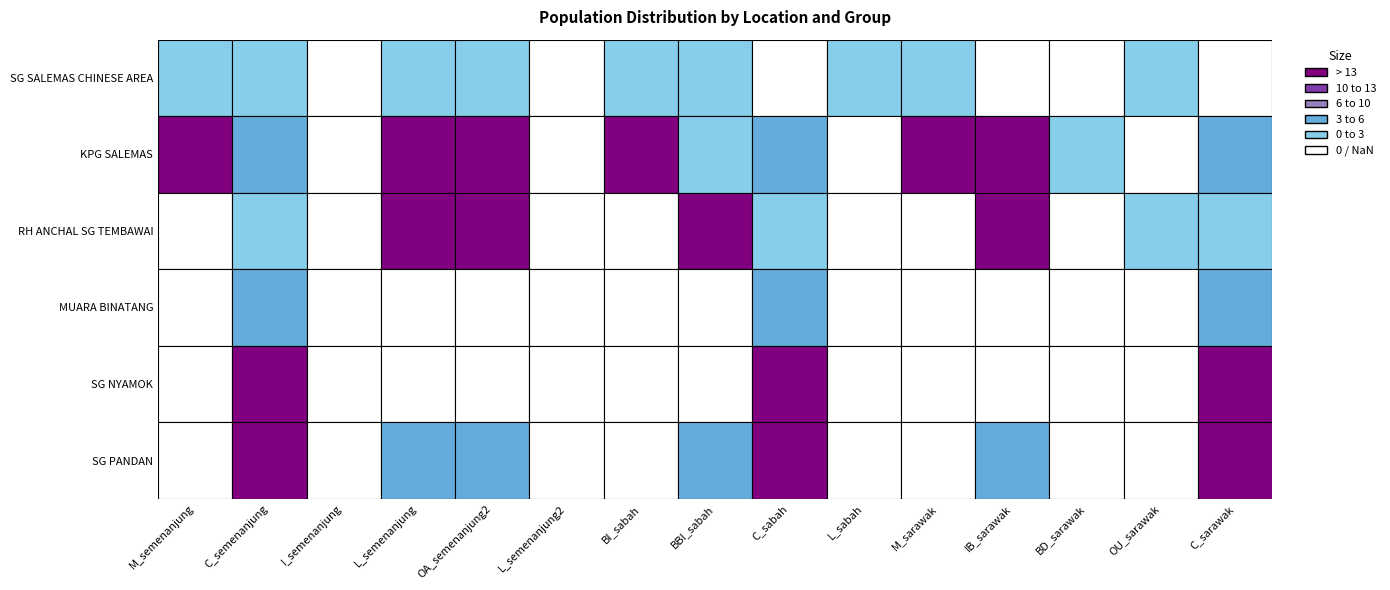

The value of MUARA BINATANG at 6 is 2. True or false?

False